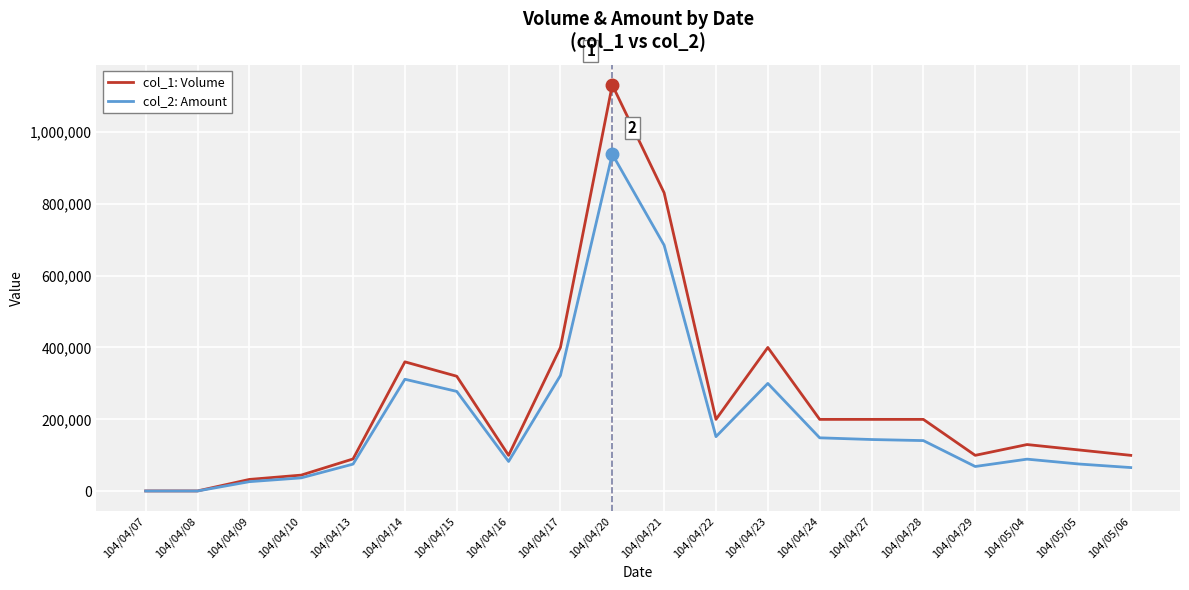

List the series in order of their peak value, lowest first.

col_2: Amount, col_1: Volume